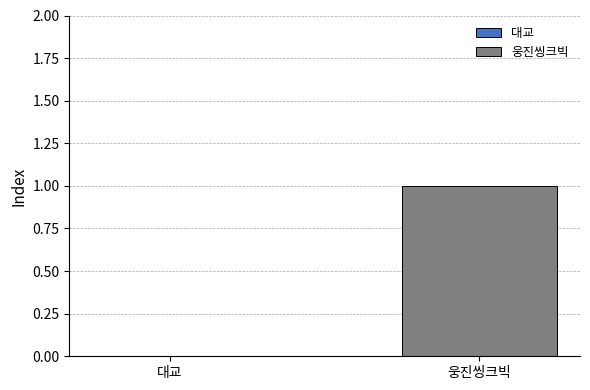

Which has a higher value, 웅진씽크빅 or 대교?

웅진씽크빅